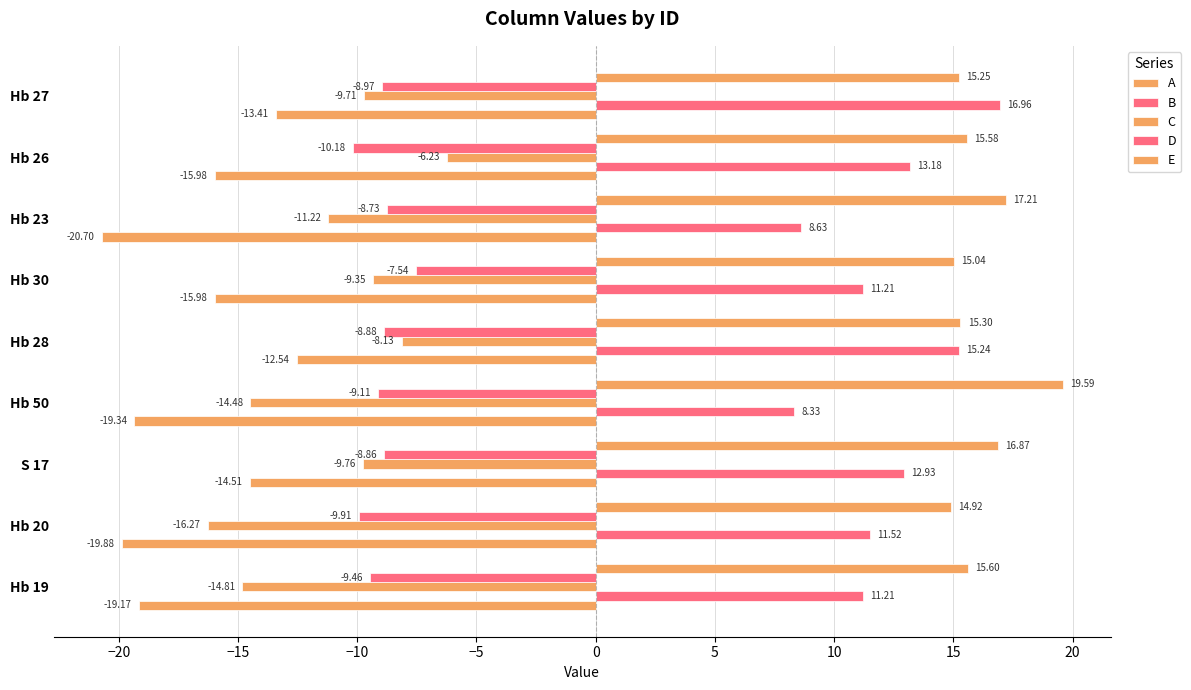

Count the number of categories in the chart.

9